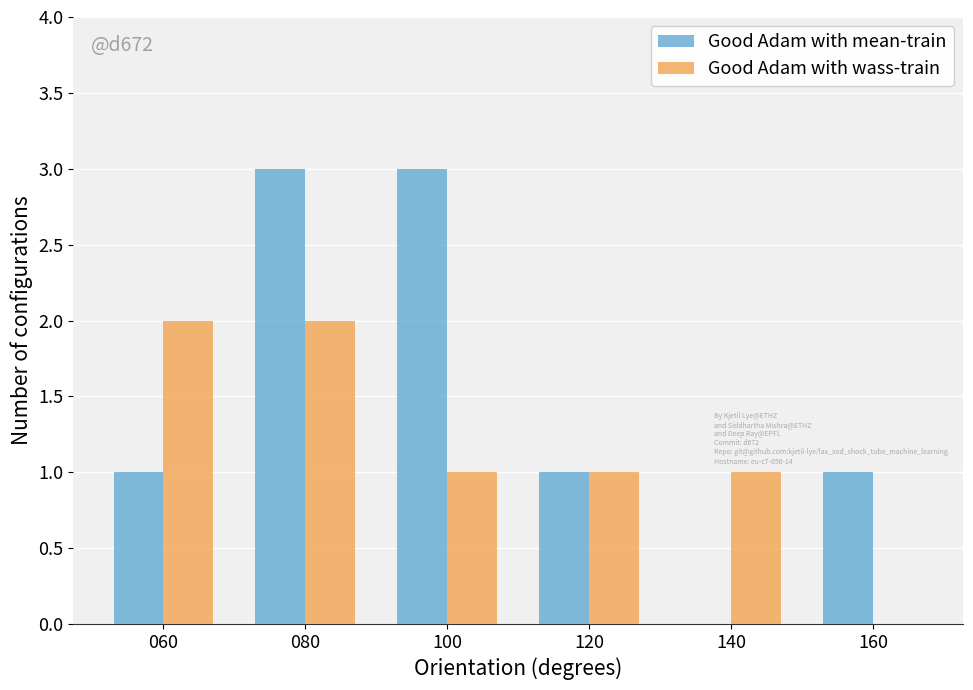

What is the sum of all Good Adam with mean-train values?

9